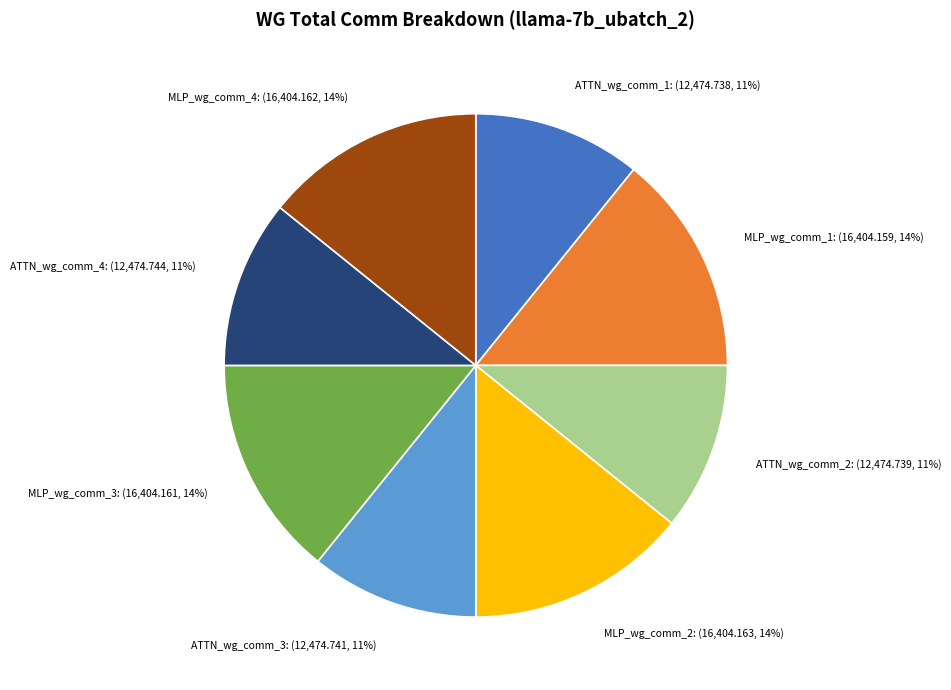

To the nearest percent, what percentage of the pie is ATTN_wg_comm_2?

11%